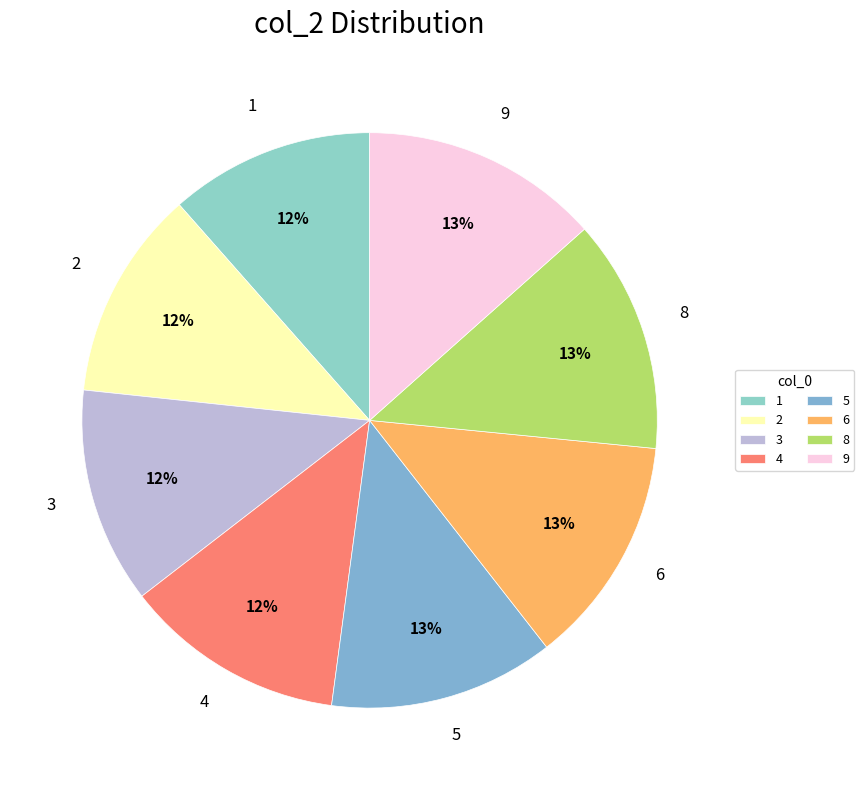

True or false: 9 accounts for 21% of the total.

False